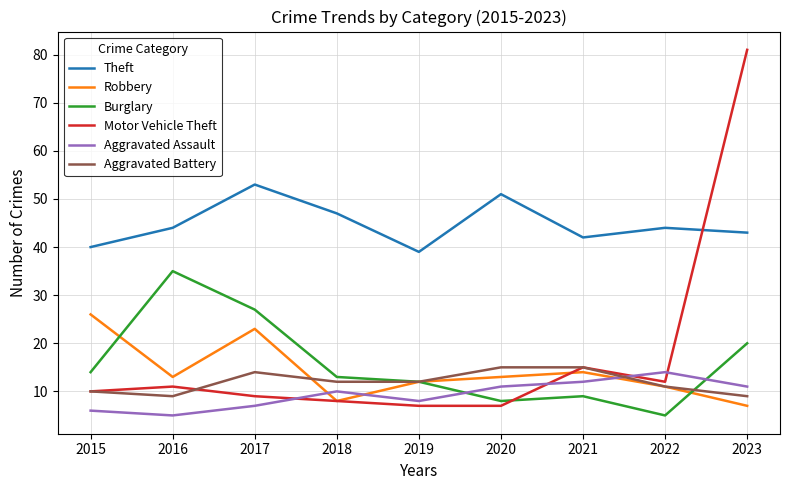

Between which two adjacent categories do Burglary and Motor Vehicle Theft first intersect?

2020 and 2021